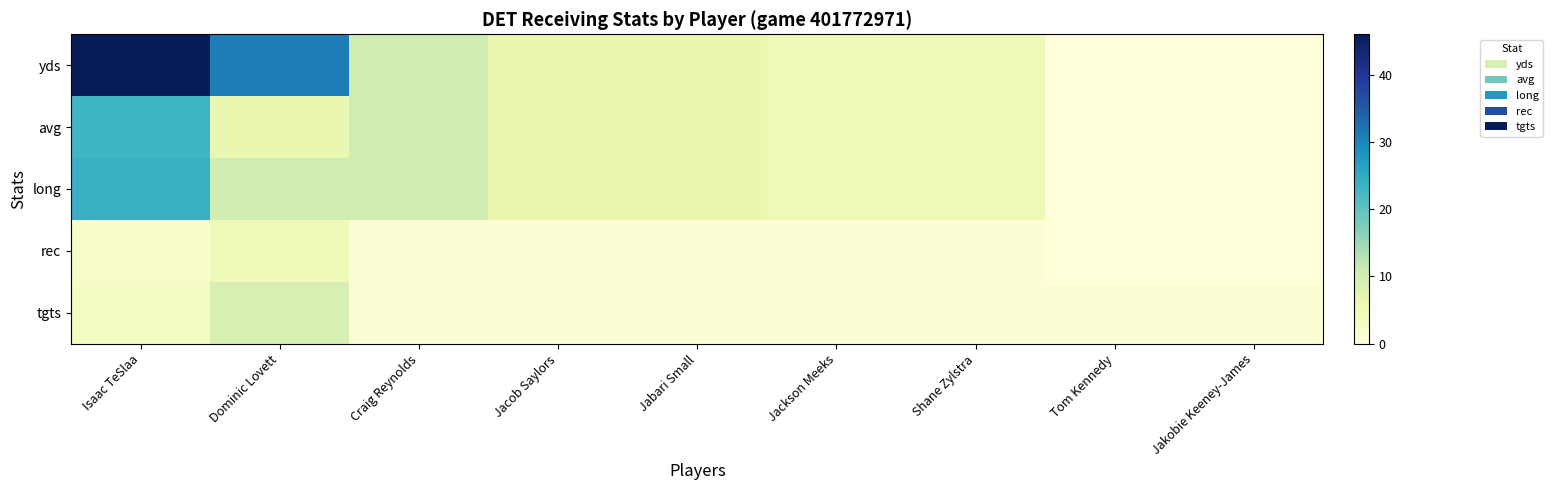

Reading left to right, what are all the values shown in this chart?

yds: Isaac TeSlaa=46.0	Dominic Lovett=31.0	Craig Reynolds=10.0	Jacob Saylors=6.0	Jabari Small=6.0	Jackson Meeks=5.0	Shane Zylstra=5.0	Tom Kennedy=0.0	Jakobie Keeney-James=0.0
avg: Isaac TeSlaa=23.0	Dominic Lovett=6.2	Craig Reynolds=10.0	Jacob Saylors=6.0	Jabari Small=6.0	Jackson Meeks=5.0	Shane Zylstra=5.0	Tom Kennedy=0.0	Jakobie Keeney-James=0.0
long: Isaac TeSlaa=24.0	Dominic Lovett=10.0	Craig Reynolds=10.0	Jacob Saylors=6.0	Jabari Small=6.0	Jackson Meeks=5.0	Shane Zylstra=5.0	Tom Kennedy=0.0	Jakobie Keeney-James=0.0
rec: Isaac TeSlaa=2.0	Dominic Lovett=5.0	Craig Reynolds=1.0	Jacob Saylors=1.0	Jabari Small=1.0	Jackson Meeks=1.0	Shane Zylstra=1.0	Tom Kennedy=0.0	Jakobie Keeney-James=0.0
tgts: Isaac TeSlaa=3.0	Dominic Lovett=9.0	Craig Reynolds=1.0	Jacob Saylors=1.0	Jabari Small=1.0	Jackson Meeks=1.0	Shane Zylstra=1.0	Tom Kennedy=1.0	Jakobie Keeney-James=1.0